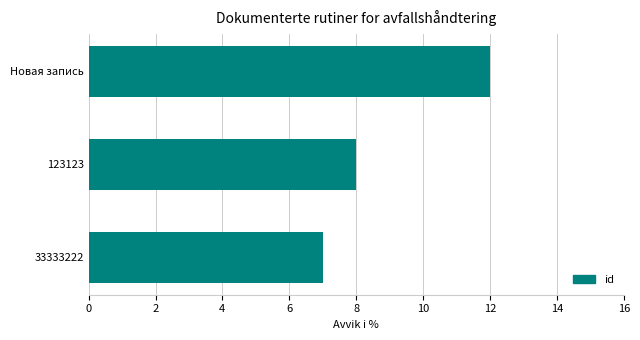

What is the difference between the maximum and minimum values?

5